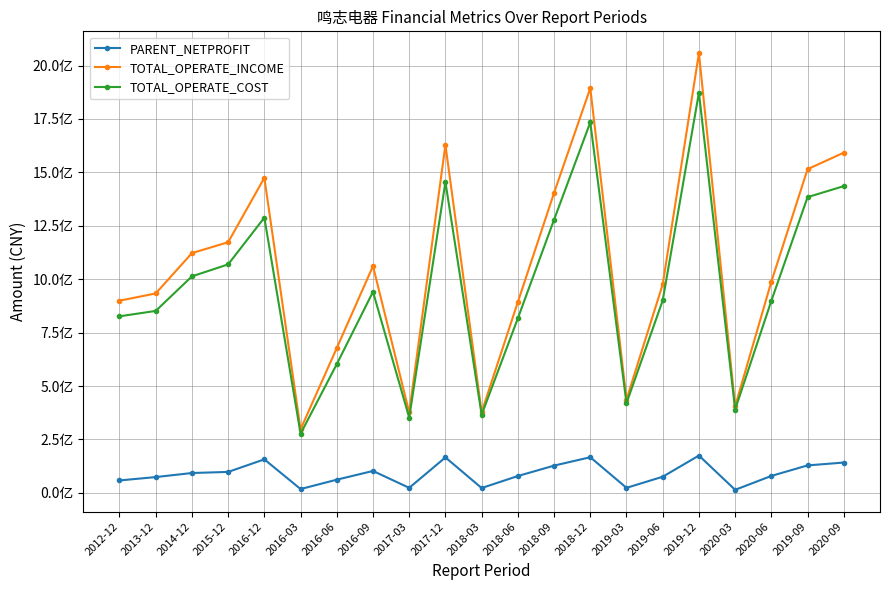

Is this an area chart (filled region under the line)?

No